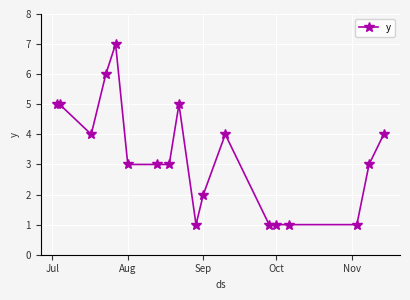

Reading left to right, transcribe all the data shown in this chart.

5	5	4	6	7	3	3	3	5	1	2	4	1	1	1	1	3	4